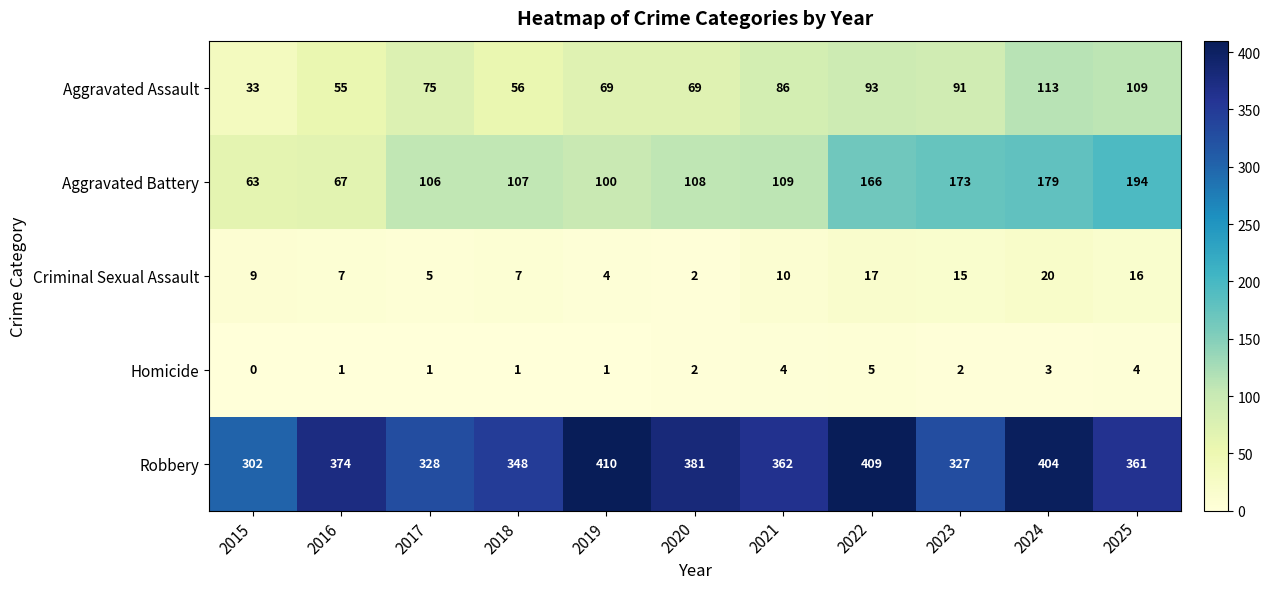

True or false: Robbery has a value of 381 at 2020.

True